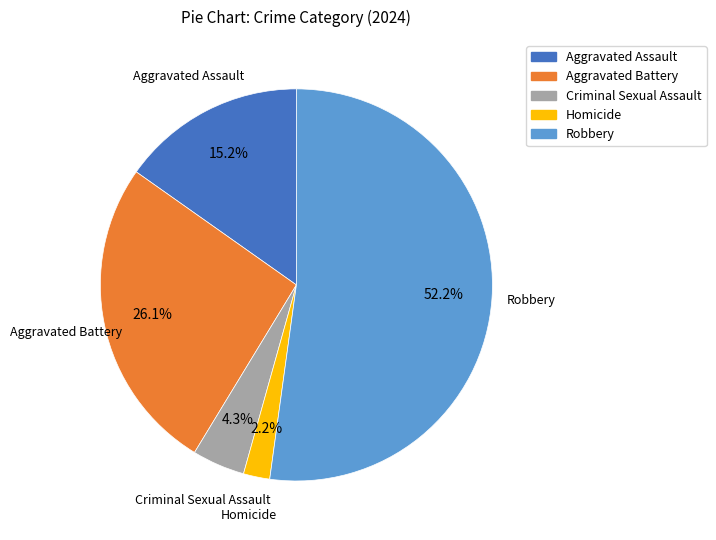

Count the number of slices in the pie.

5